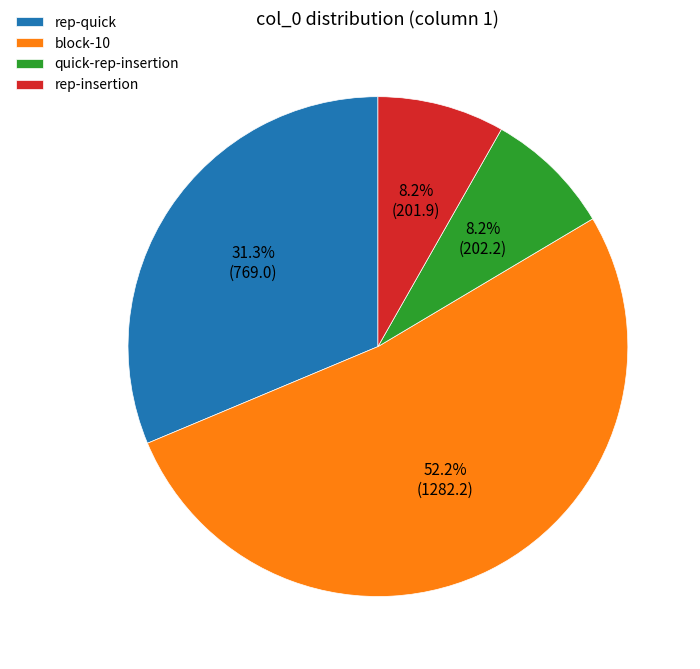

What is the ratio of the value at block-10 to the value at rep-quick?

1.7